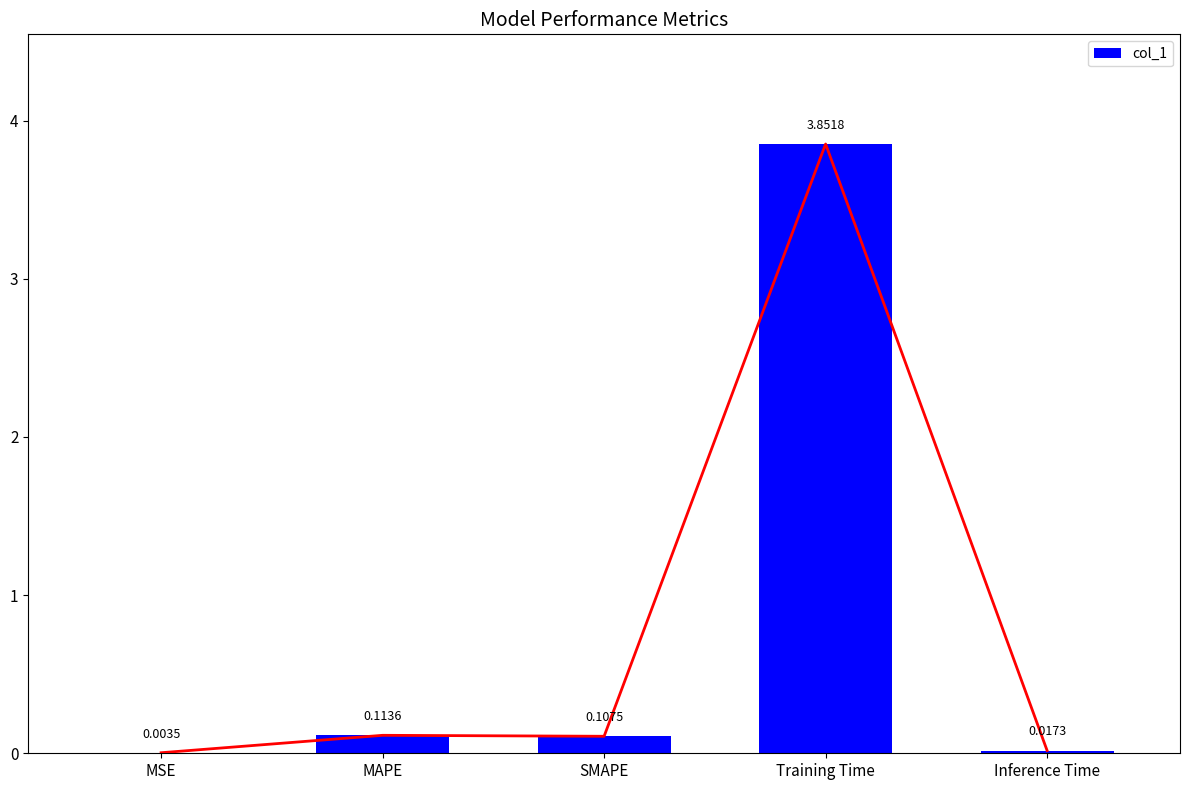

What is the sum of the values at Training Time and SMAPE?

4.0